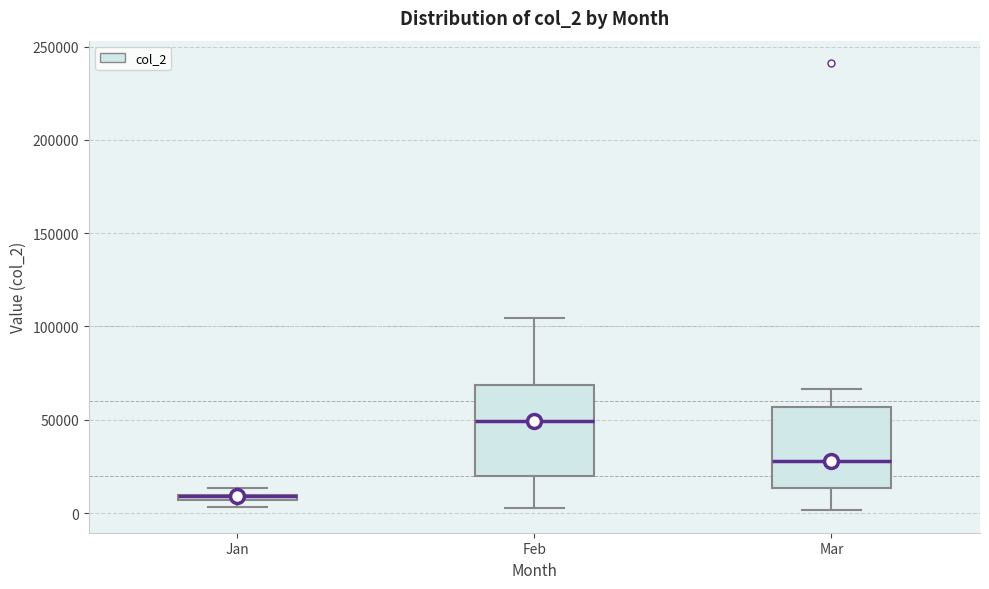

Where does the median line of the box for Feb sit on the y-axis? The values are not printed on the chart, so give them approximately, as read against the axis.

50000